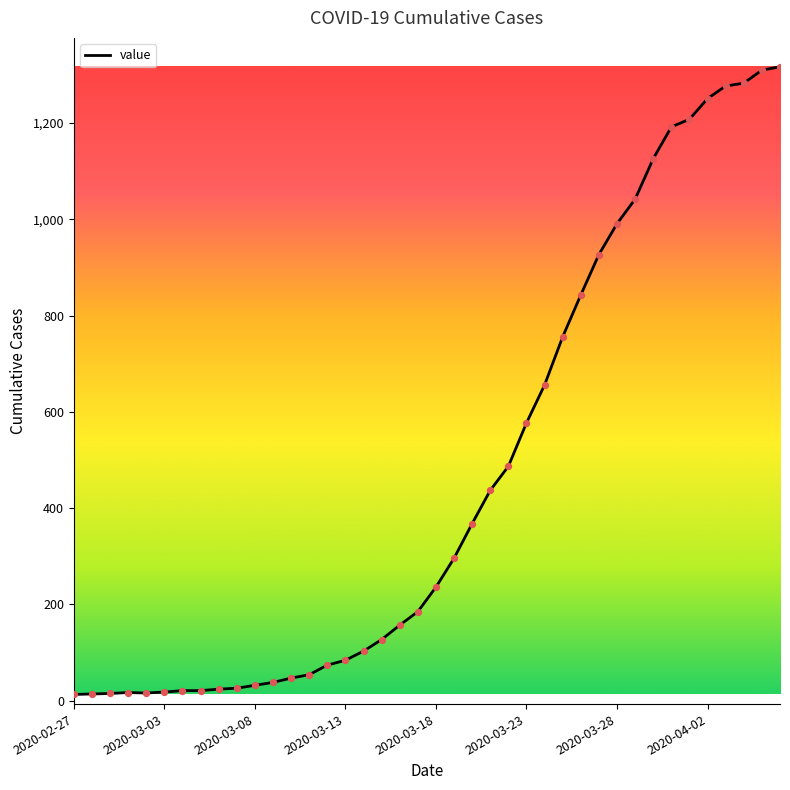

What is the maximum value shown in the chart?

1317